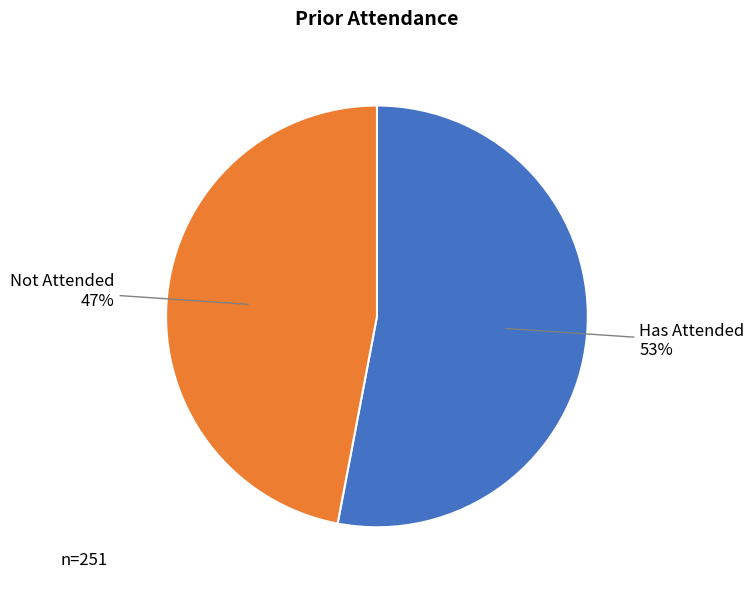

What is the largest slice in the pie chart?

Has Attended